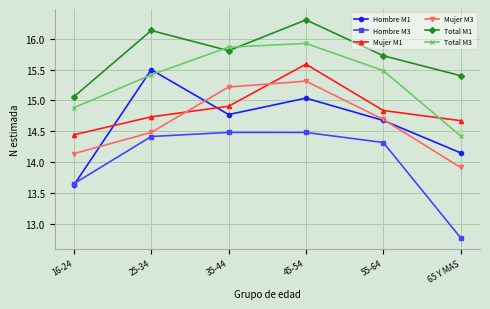

Where is the first local maximum for Total M3?

45-54